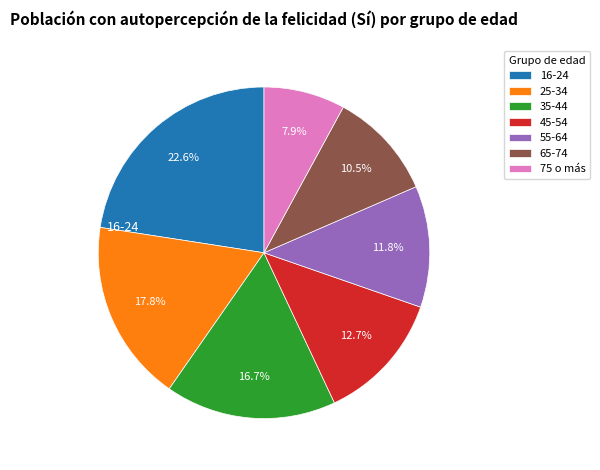

How many slices are in this pie chart?

7